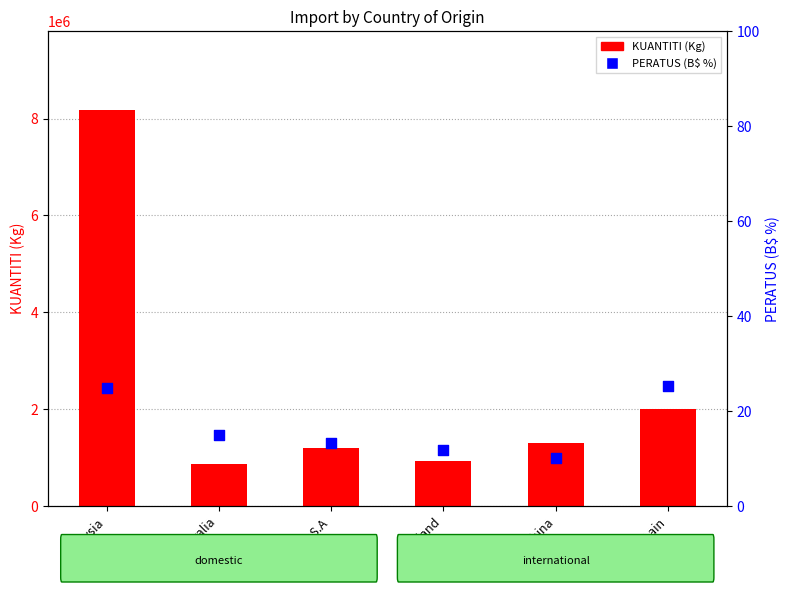

At how many categories does at least one series exceed 5647845?

1